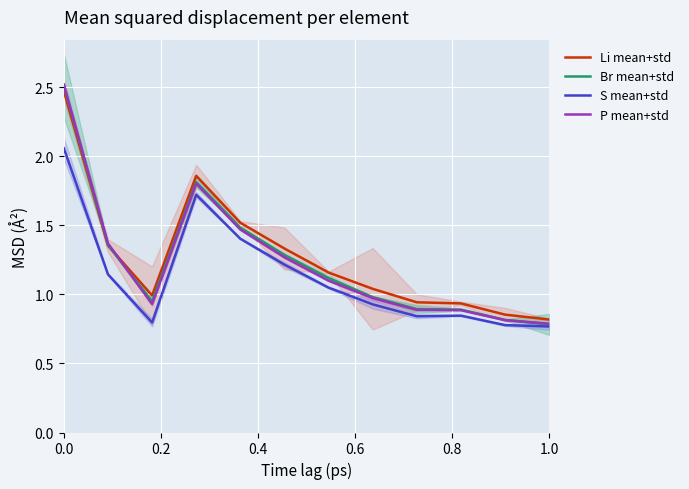

How many interior local valleys does the P mean+std series have?

1